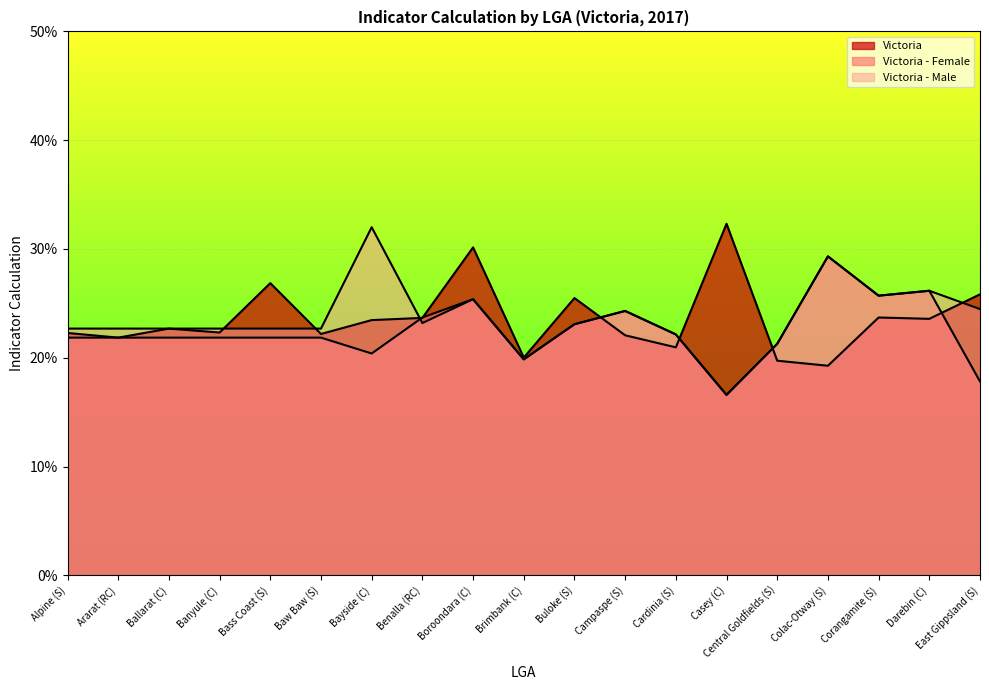

At which category is the sum across all series the highest?

Boroondara (C)